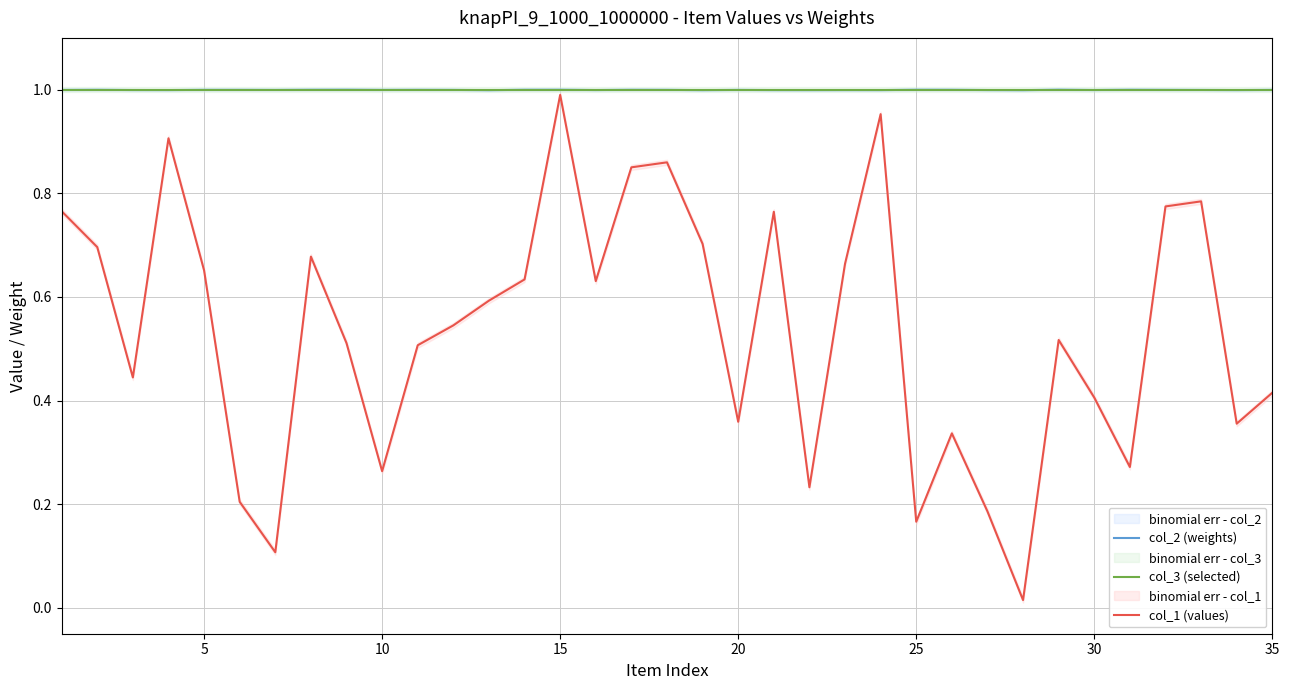

Reading left to right, list all the values displayed in this chart.

col_2 (weights): 1.0	1.0	1.0	1.0	1.0	1.0	1.0	1.0	1.0	1.0	1.0	1.0	1.0	1.0	1.0	1.0	1.0	1.0	1.0	1.0	1.0	1.0	1.0	1.0	1.0	1.0	1.0	1.0	1.0	1.0	1.0	1.0	1.0	1.0	1.0
col_3 (selected): 1.0	1.0	1.0	1.0	1.0	1.0	1.0	1.0	1.0	1.0	1.0	1.0	1.0	1.0	1.0	1.0	1.0	1.0	1.0	1.0	1.0	1.0	1.0	1.0	1.0	1.0	1.0	1.0	1.0	1.0	1.0	1.0	1.0	1.0	1.0
col_1 (values): 0.8	0.7	0.4	0.9	0.7	0.2	0.1	0.7	0.5	0.3	0.5	0.5	0.6	0.6	1.0	0.6	0.9	0.9	0.7	0.4	0.8	0.2	0.7	1.0	0.2	0.3	0.2	0.0	0.5	0.4	0.3	0.8	0.8	0.4	0.4